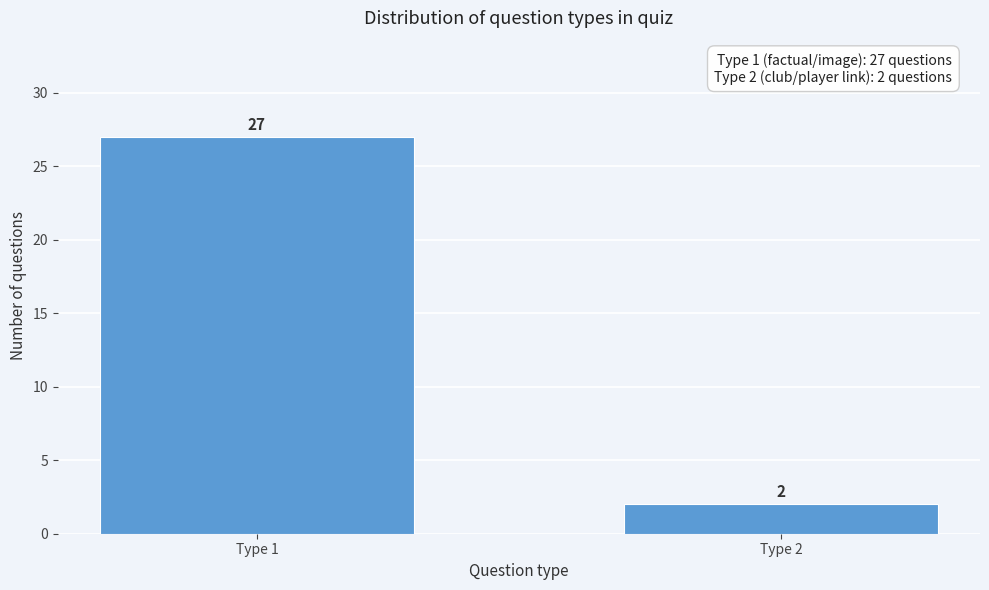

Reading left to right, transcribe all the data shown in this chart.

27	2